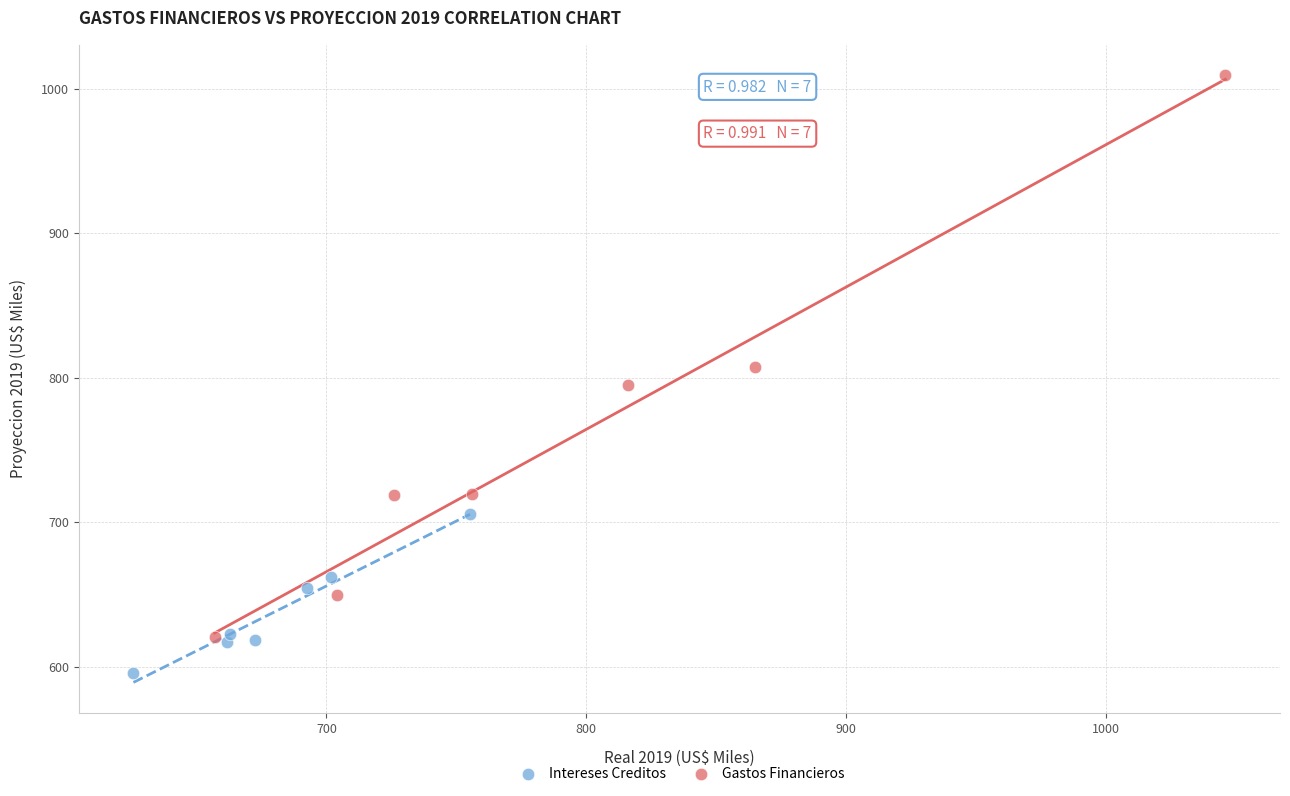

Which series has the largest Y range (max minus min)?

Gastos Financieros